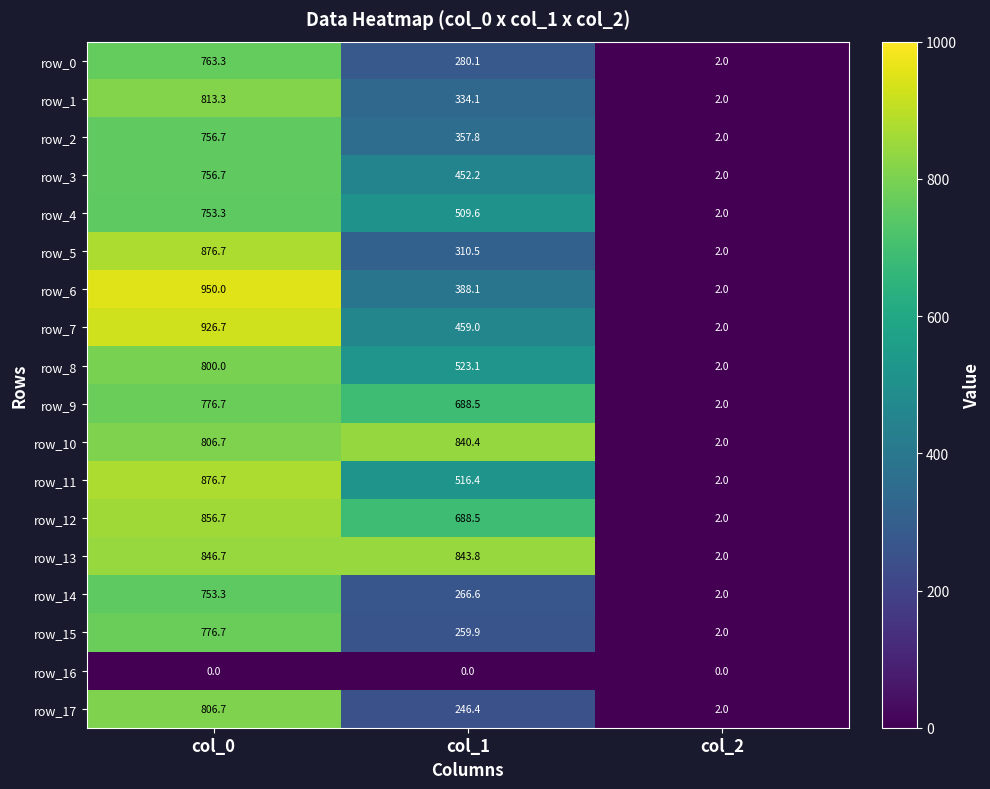

What is the lowest value of the row_7 series?

2.0